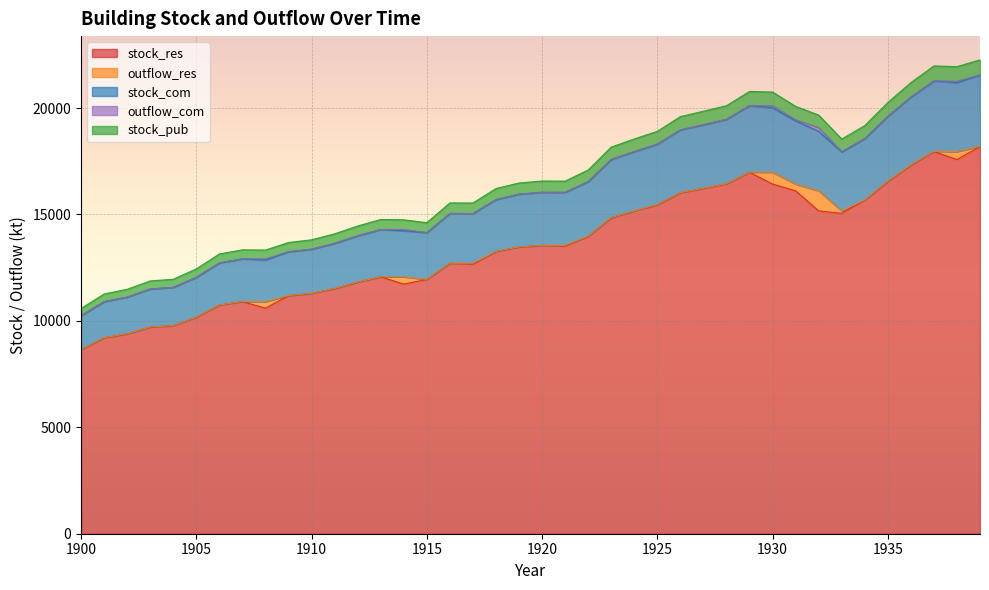

What is the highest value of the stock_res series?

18186.5